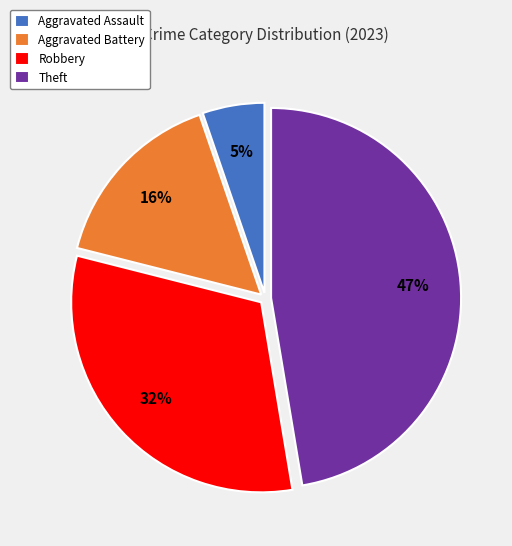

Which slice is the largest?

Theft